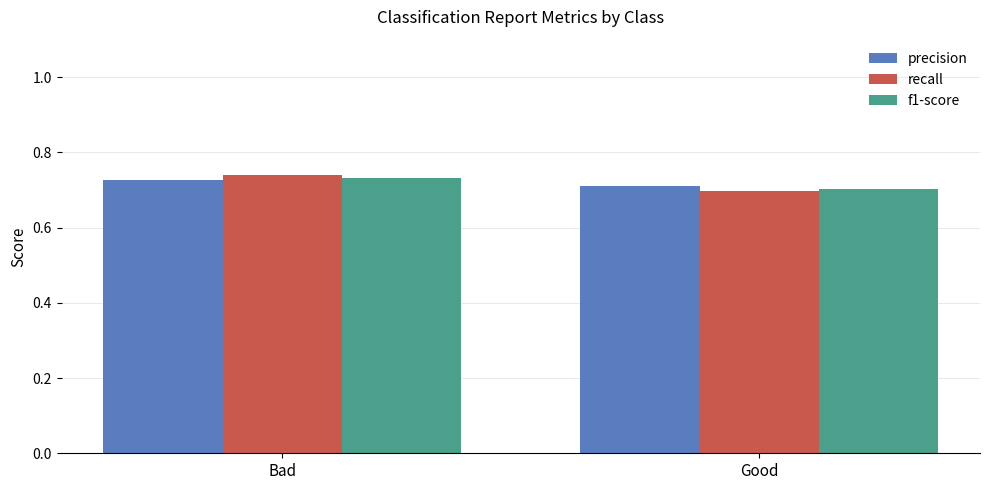

Which category has the lowest value in the recall series?

Good